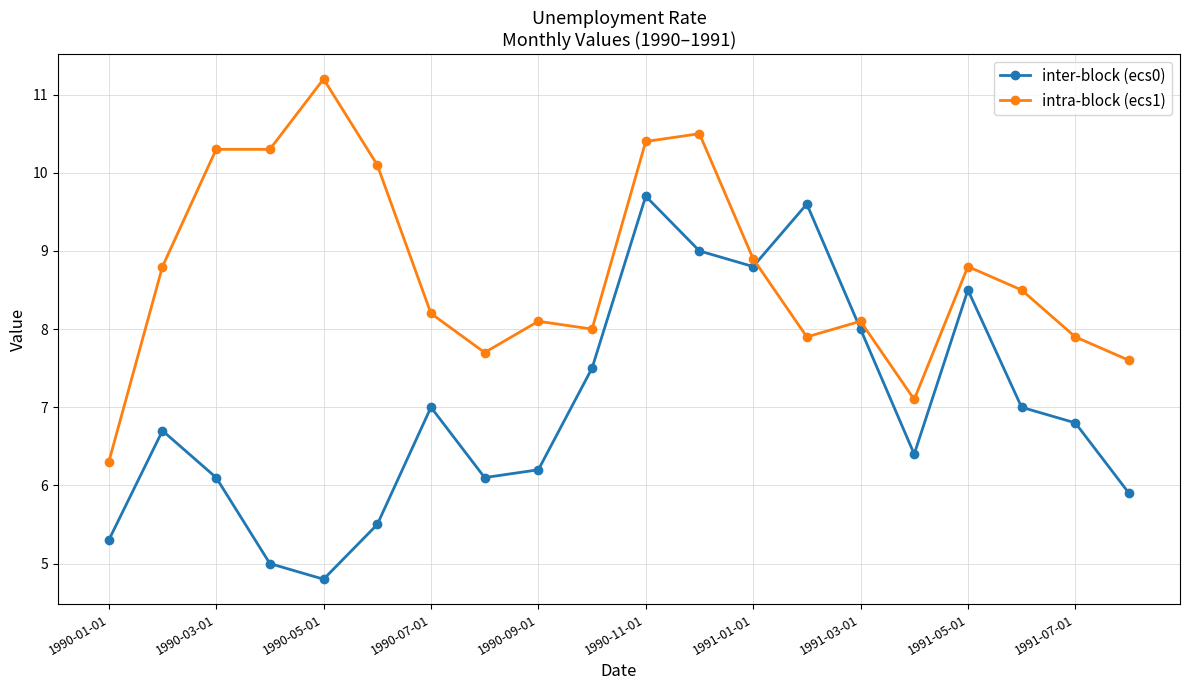

True or false: inter-block (ecs0) has more than 2 points higher than both neighbors.

True